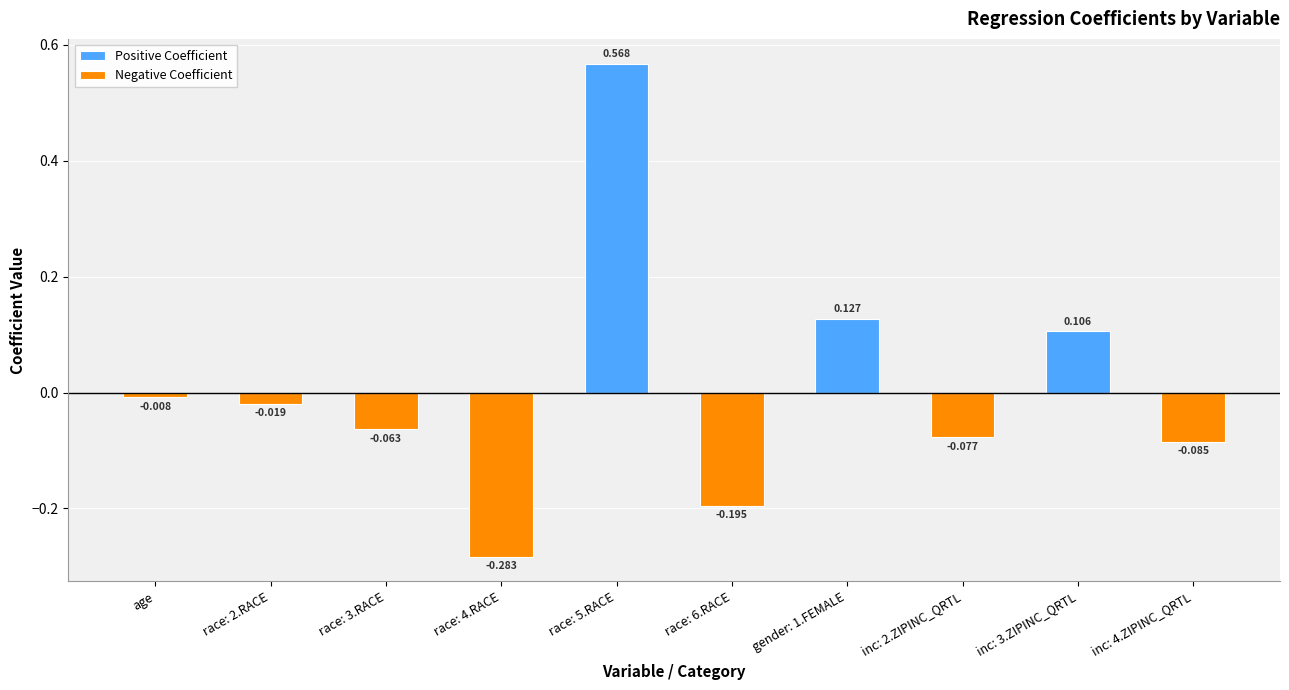

Reading left to right, what are all the values shown in this chart?

Positive Coefficient: age=0.0	race: 2.RACE=0.0	race: 3.RACE=0.0	race: 4.RACE=0.0	race: 5.RACE=0.6	race: 6.RACE=0.0	gender: 1.FEMALE=0.1	inc: 2.ZIPINC_QRTL=0.0	inc: 3.ZIPINC_QRTL=0.1	inc: 4.ZIPINC_QRTL=0.0
Negative Coefficient: age=-0.0	race: 2.RACE=-0.0	race: 3.RACE=-0.1	race: 4.RACE=-0.3	race: 5.RACE=0.0	race: 6.RACE=-0.2	gender: 1.FEMALE=0.0	inc: 2.ZIPINC_QRTL=-0.1	inc: 3.ZIPINC_QRTL=0.0	inc: 4.ZIPINC_QRTL=-0.1